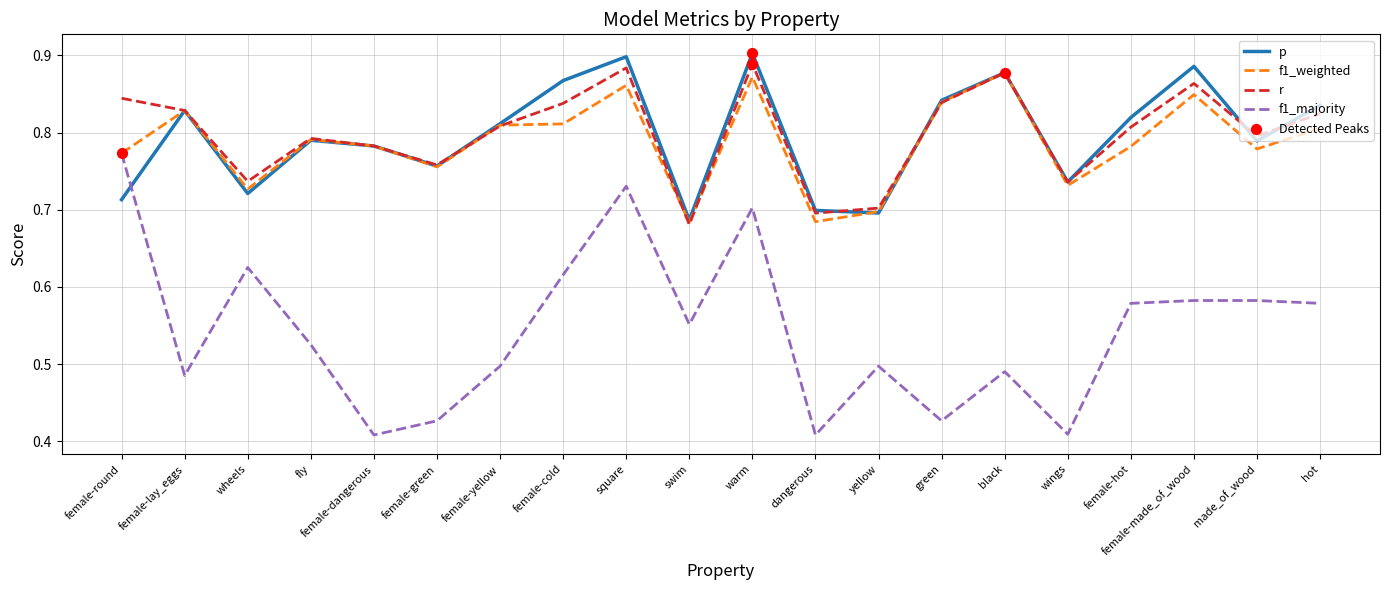

What is the total value across all series at female-hot?

3.0